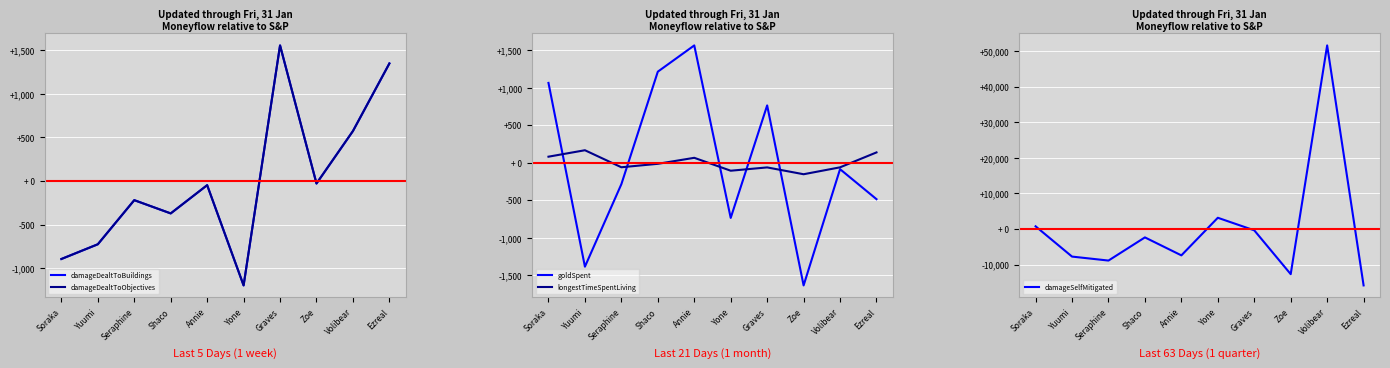

At which label does damageDealtToBuildings first exceed -46?

Graves